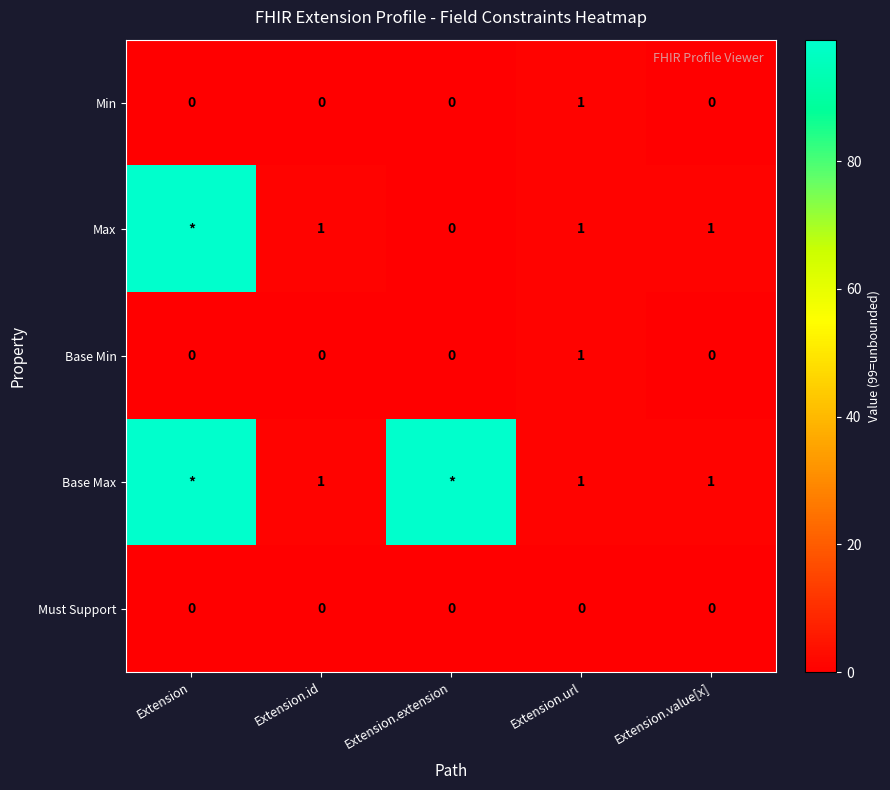

The Base Min series shows -1 at Extension.extension. True or false?

False